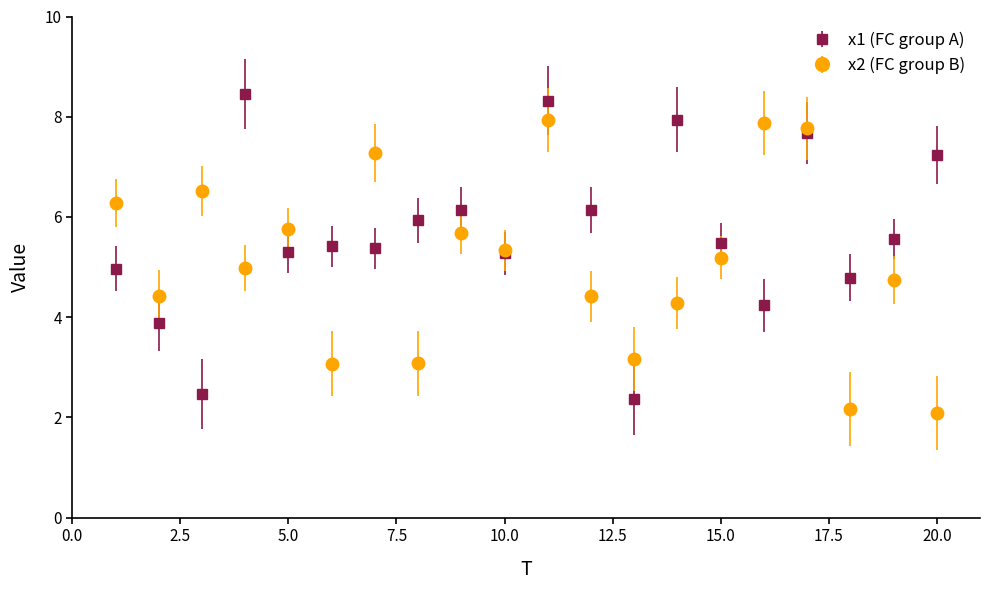

True or false: x2 (FC group B) has more than 1 interior local peaks.

True